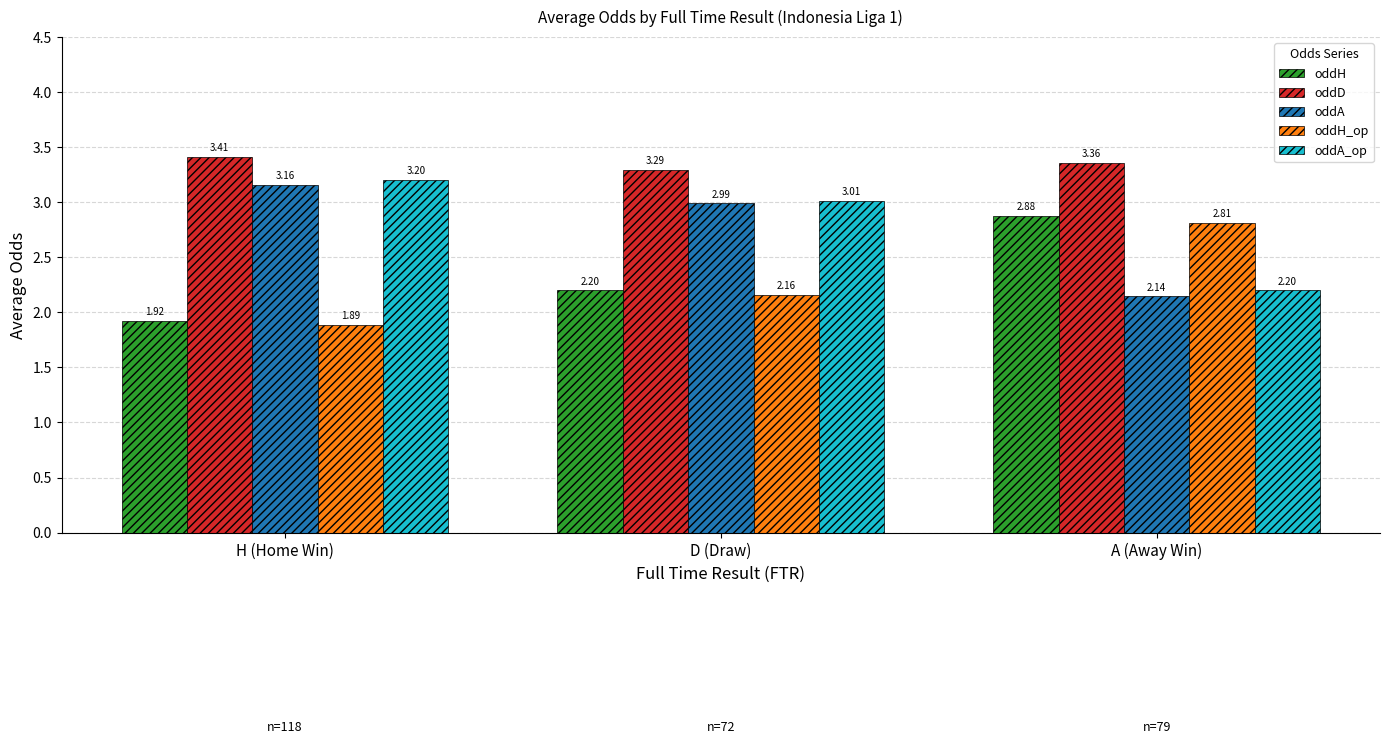

How many groups of bars are there?

3